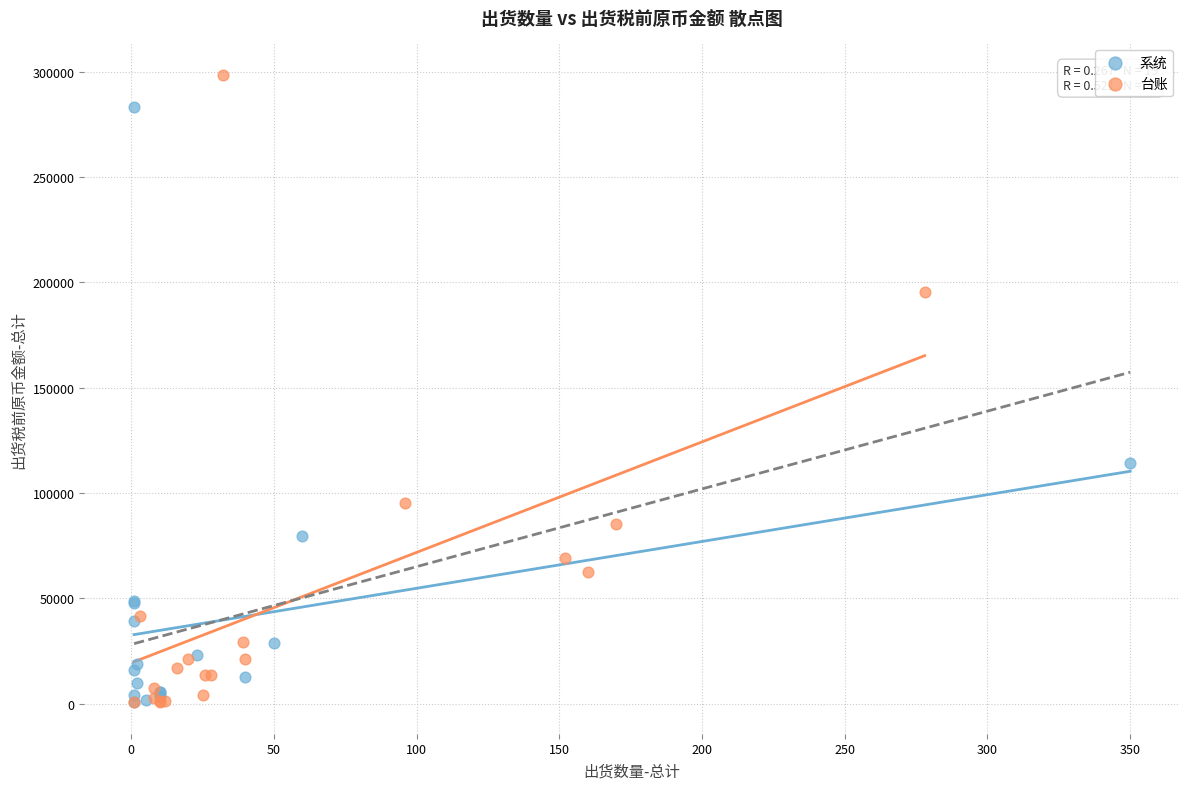

Which series reaches the maximum Y coordinate?

台账